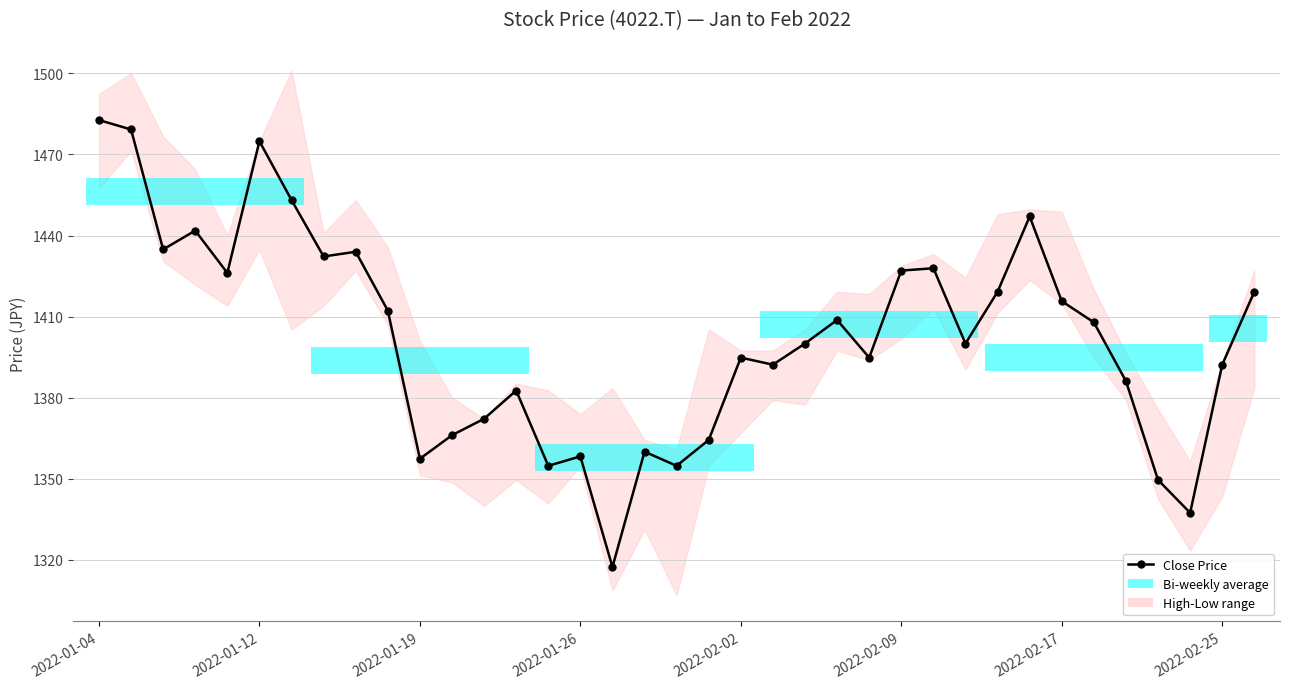

What position from the left is 13?

14